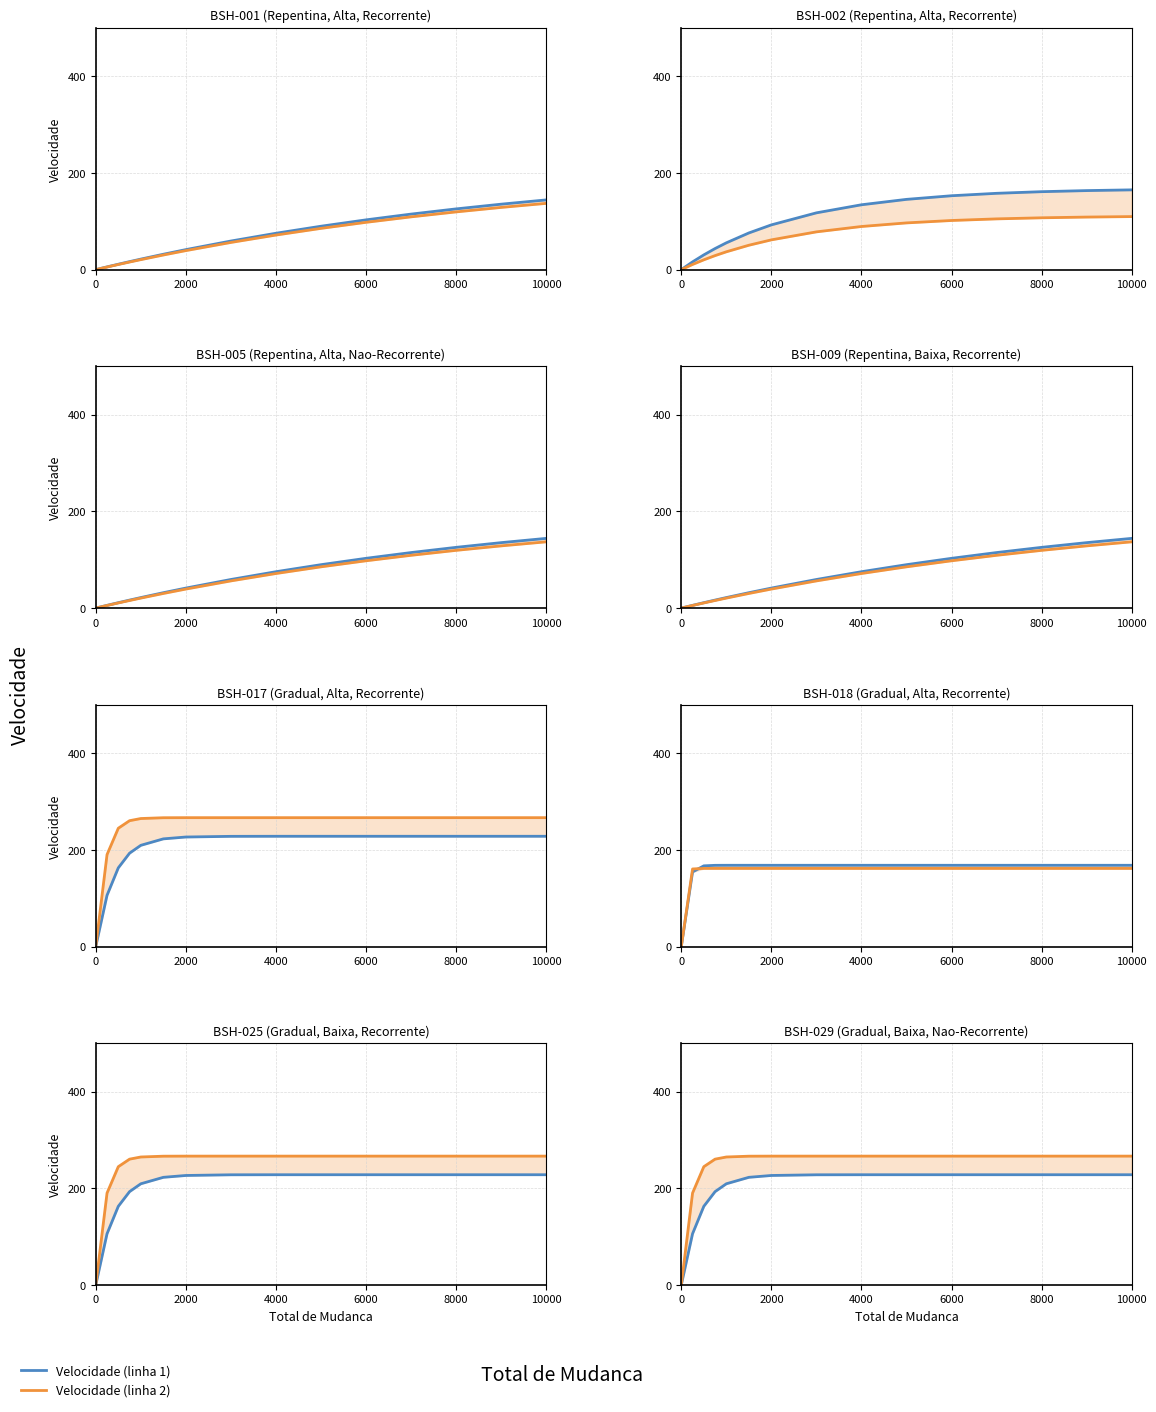

Is it true that Velocidade (linha 2) equals 266.5 at 8000?

True